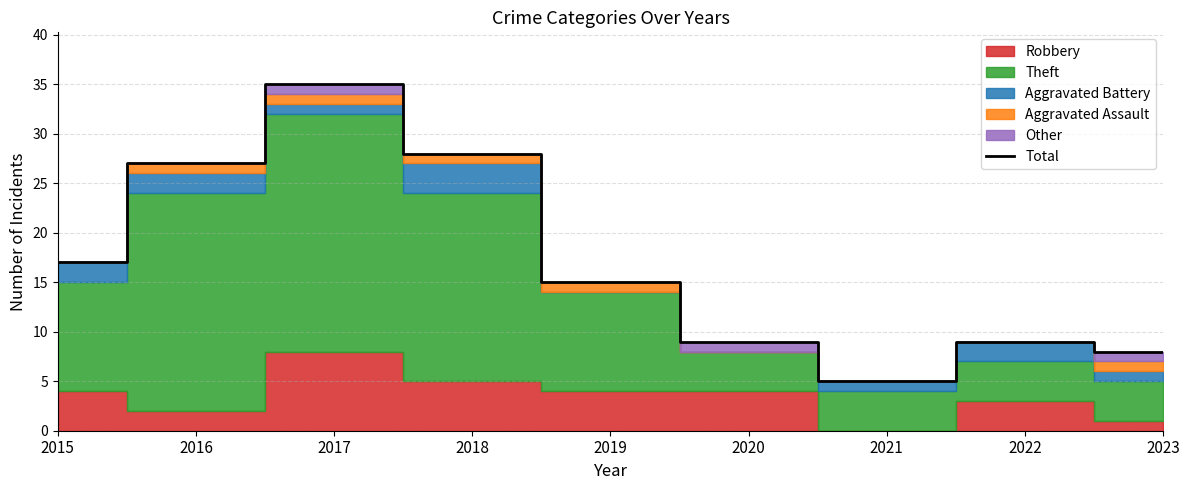

Reading left to right, list all the values displayed in this chart.

2015=17	2016=27	2017=35	2018=28	2019=15	2020=9	2021=5	2022=9	2023=8